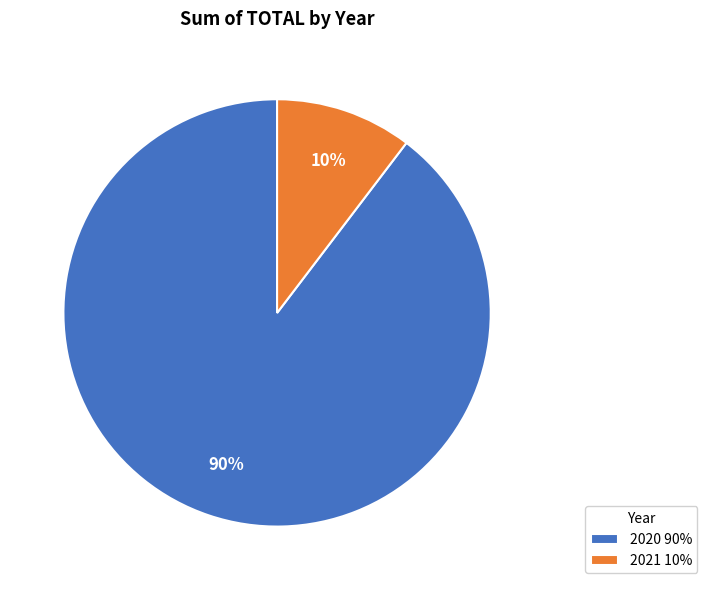

Rank the categories by value from highest to lowest.

2020, 2021